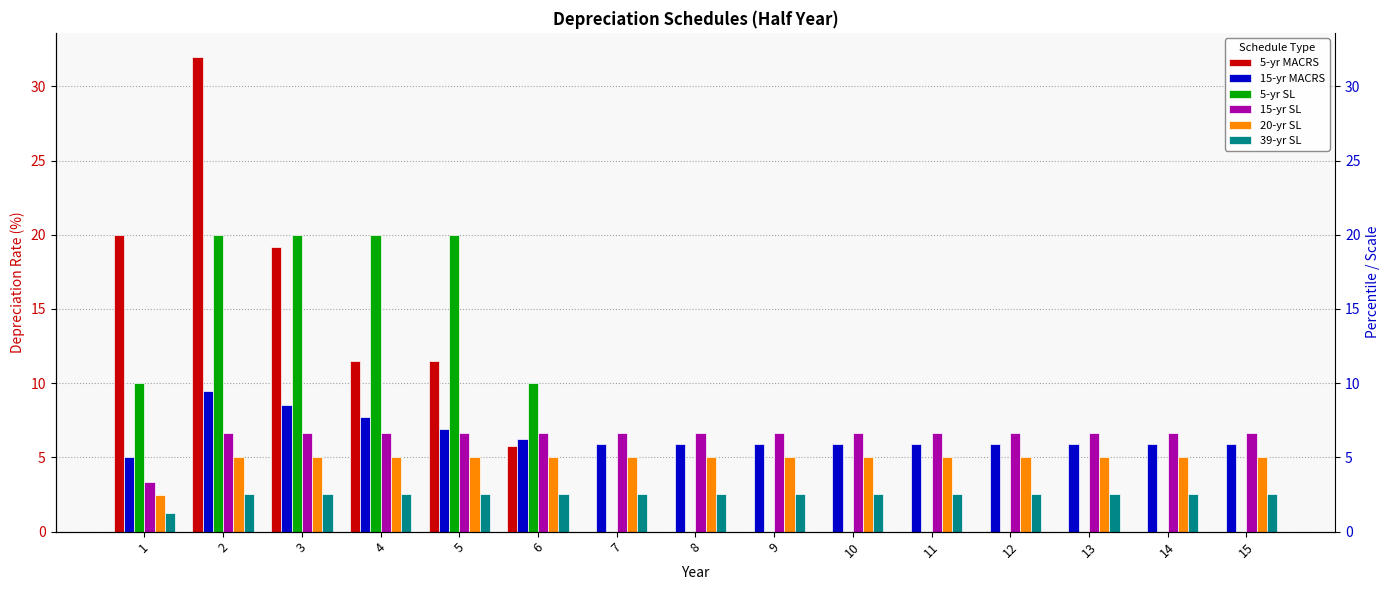

What is the value of the 5-yr SL bar at the 6th from the left?

10.0